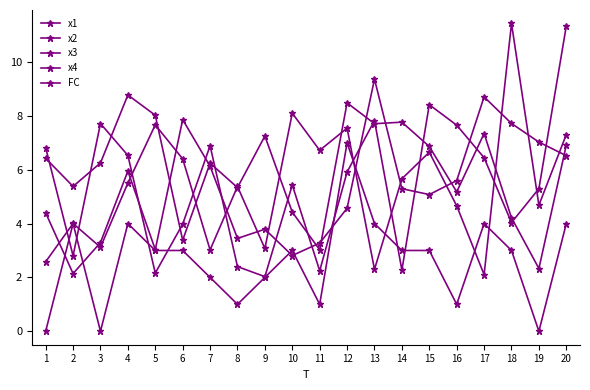

At 14, list the series in order from largest to smallest.

x2, x4, x1, FC, x3